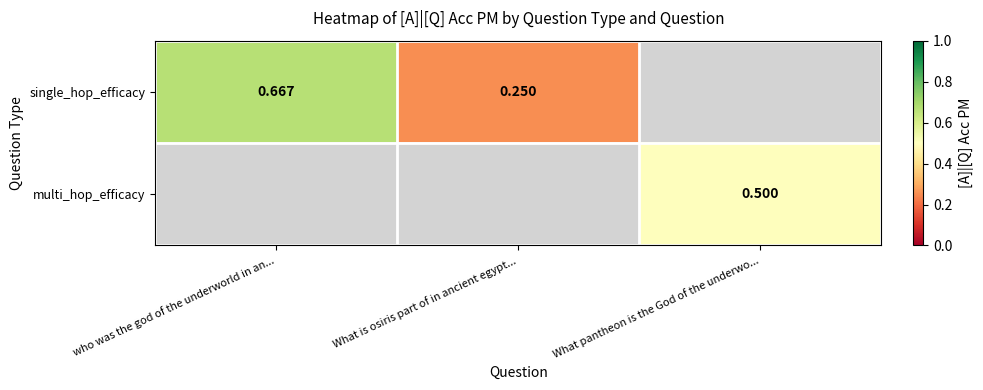

Which series has the largest range (max minus min)?

single_hop_efficacy